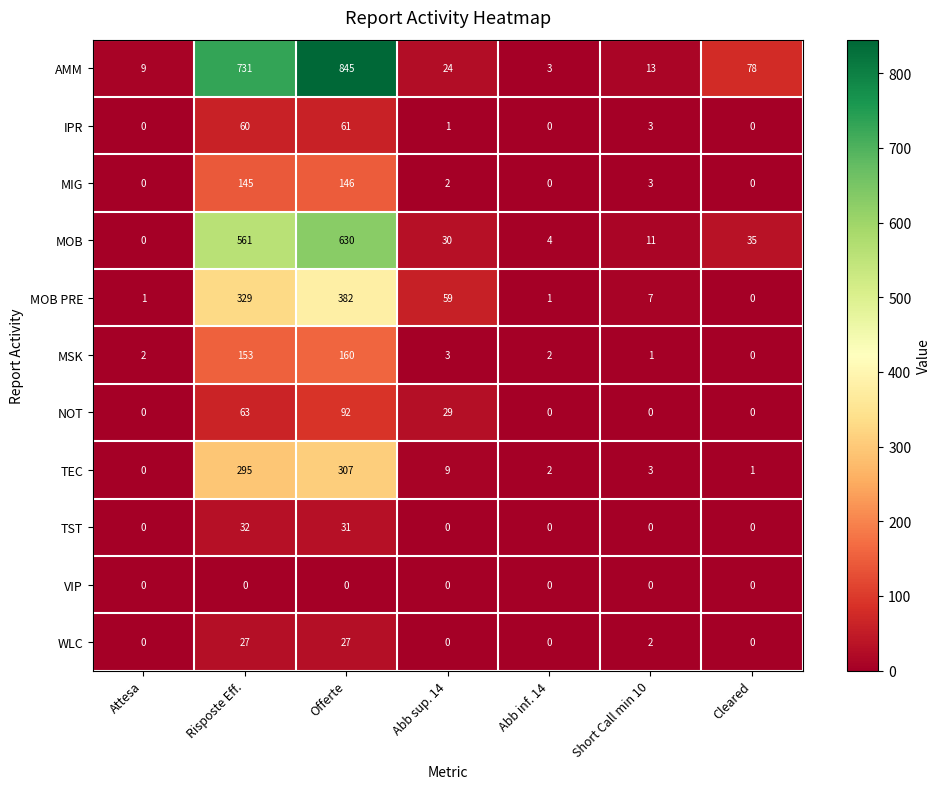

At which label does MSK reach its minimum?

Cleared